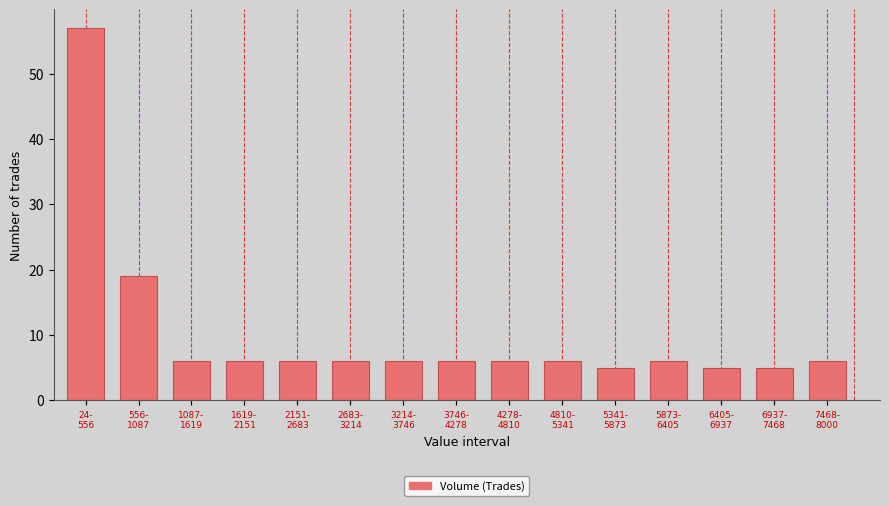

Reading right to left, list all the values displayed in this chart.

6	5	5	6	5	6	6	6	6	6	6	6	6	19	57